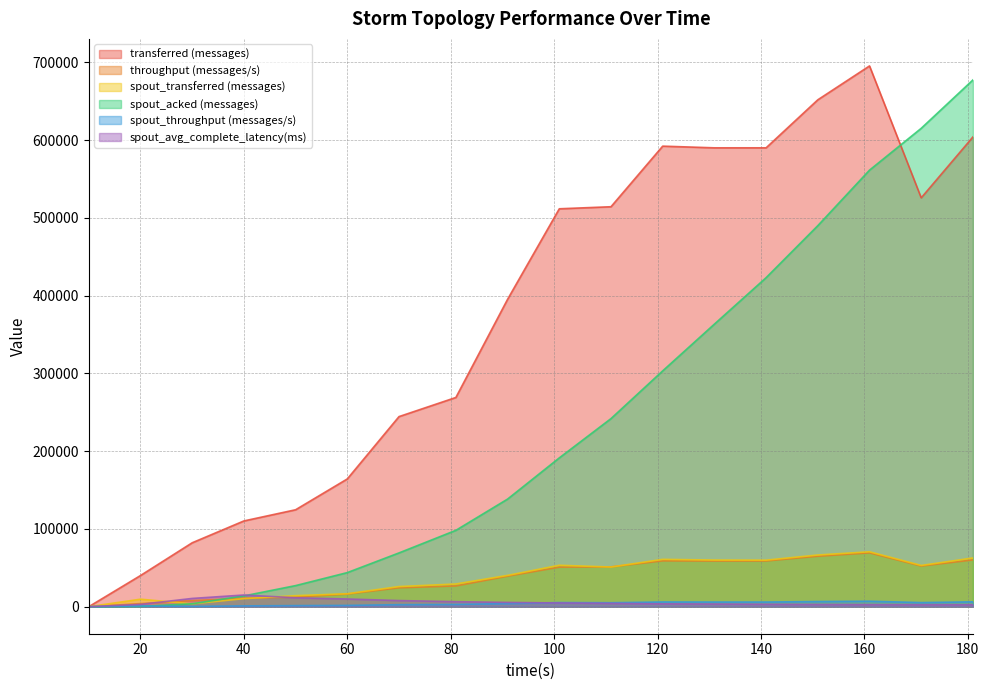

What is the total value across all series at 141?

1141070.5